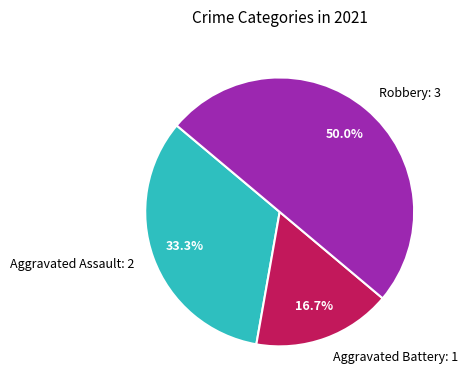

To the nearest percent, what percentage of the pie is Robbery?

50%